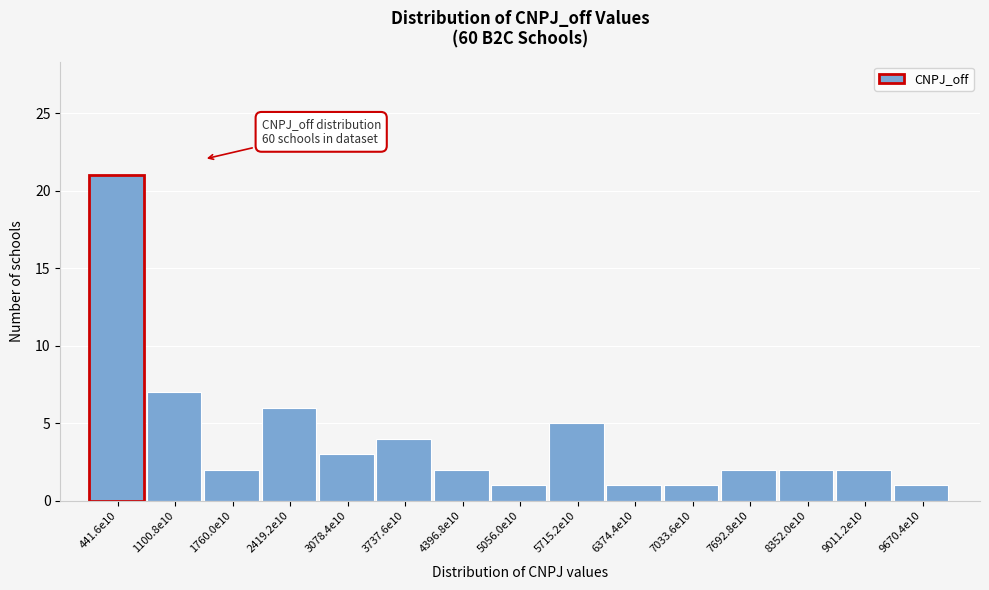

Reading left to right, extract all data points from this chart.

21	7	2	6	3	4	2	1	5	1	1	2	2	2	1